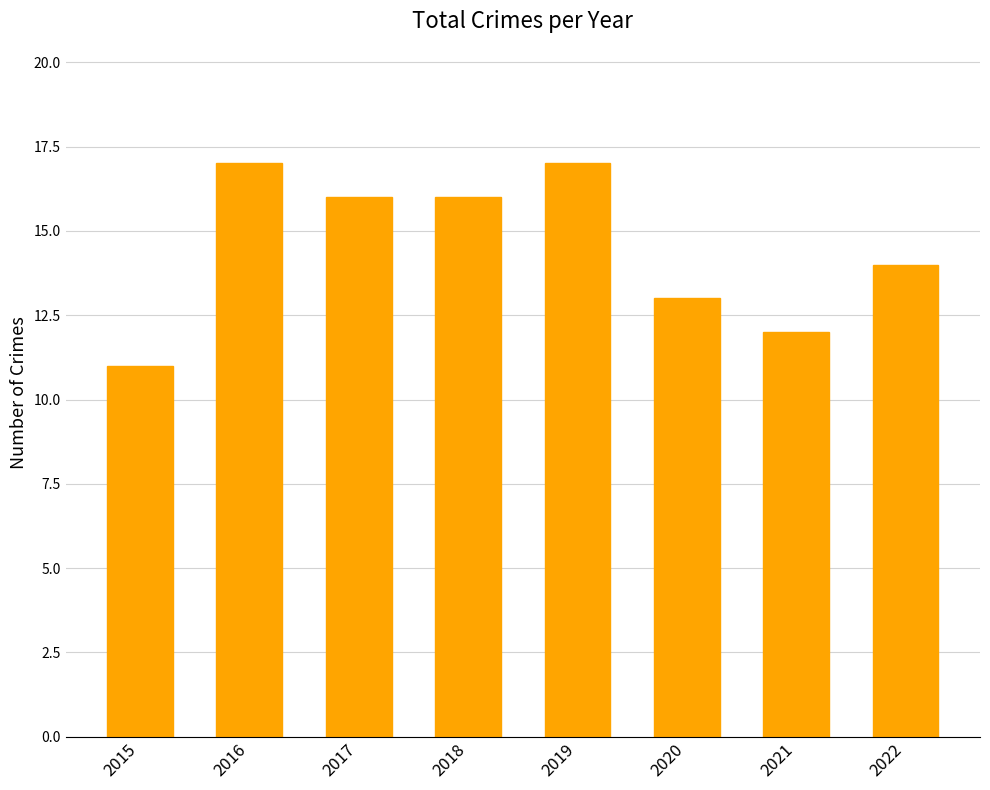

Reading left to right, extract all data points from this chart.

2015=11	2016=17	2017=16	2018=16	2019=17	2020=13	2021=12	2022=14